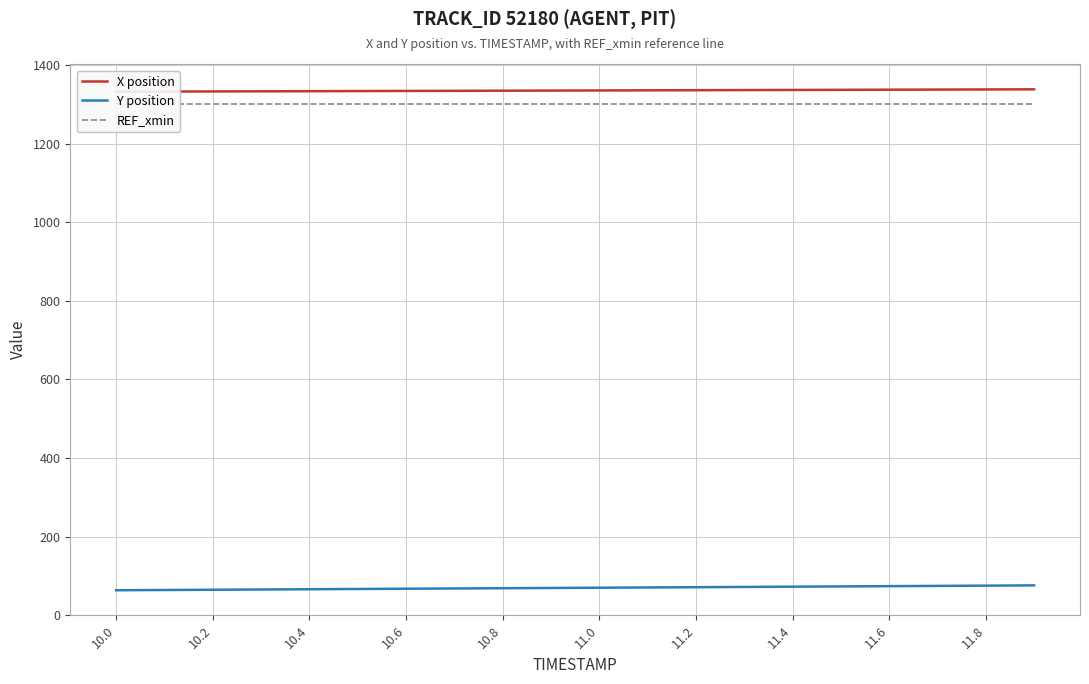

What is the maximum value for Y position?

75.9